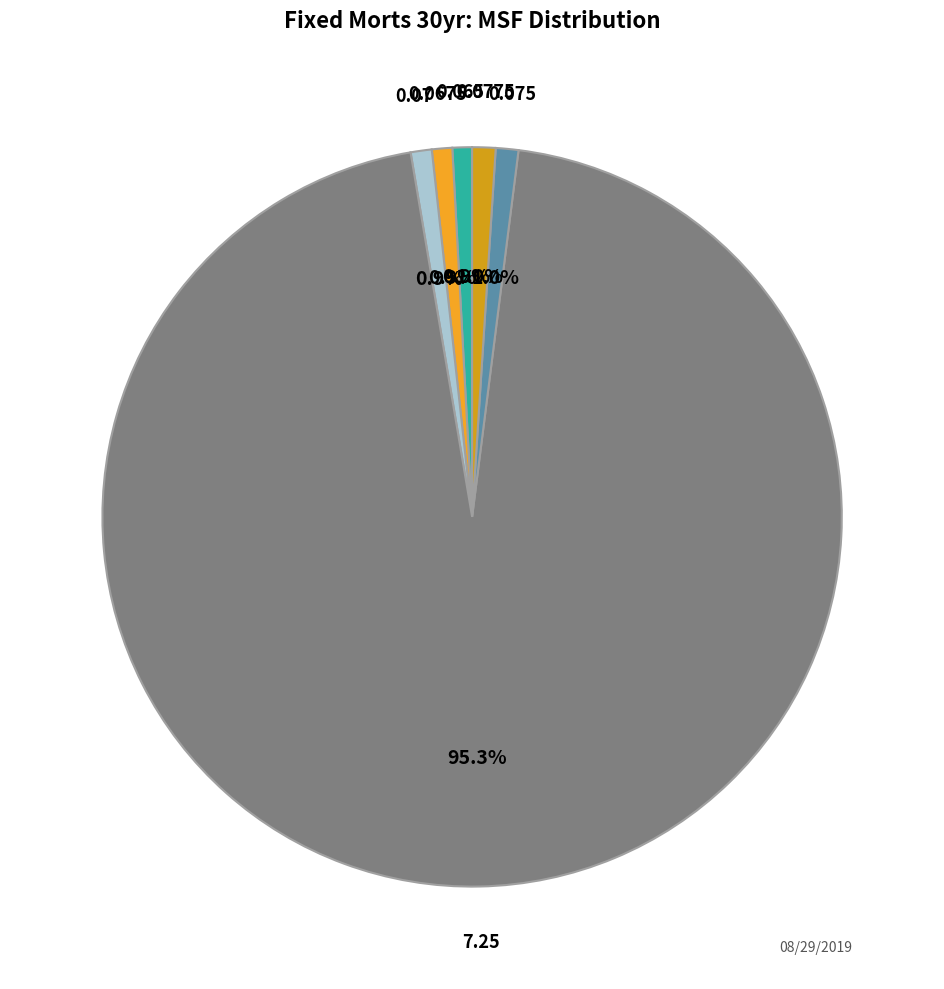

What is the largest slice in the pie chart?

7.25